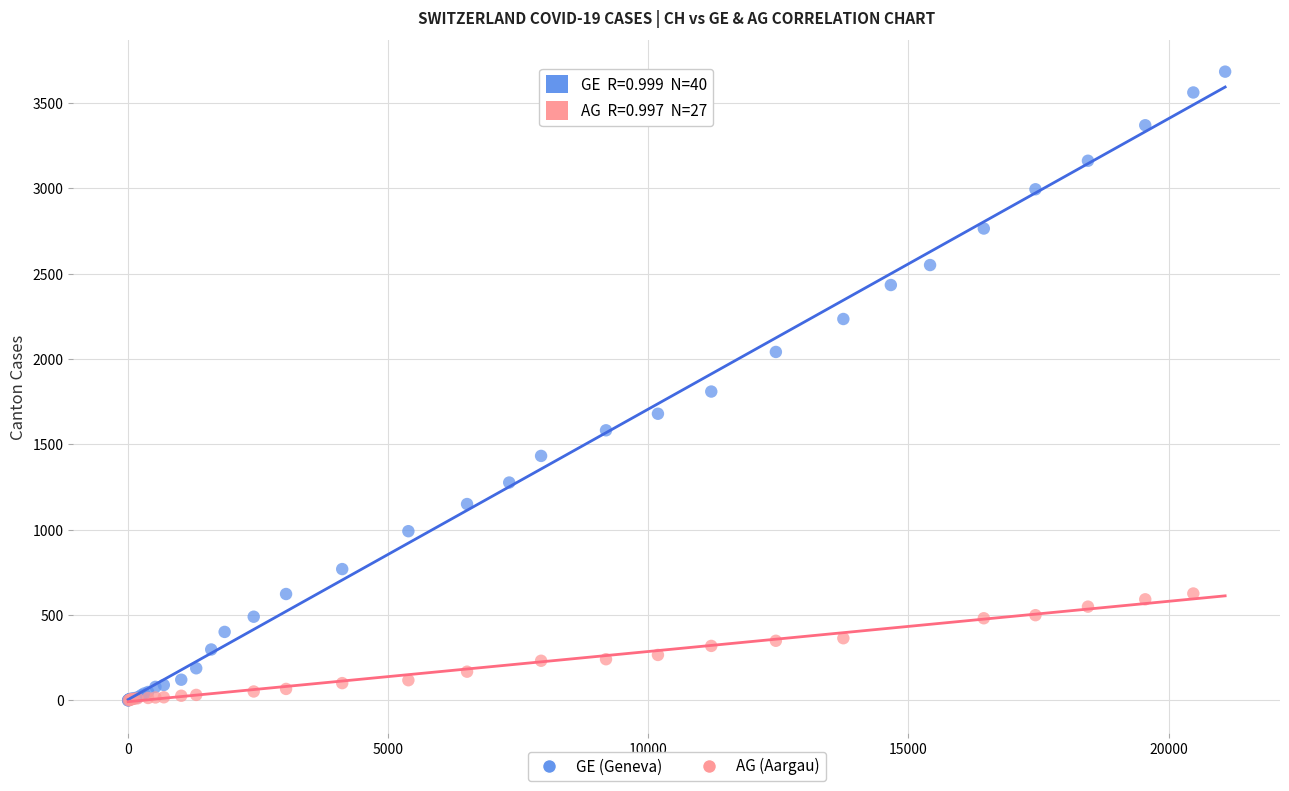

Which series contains the highest Y value?

GE (Geneva)